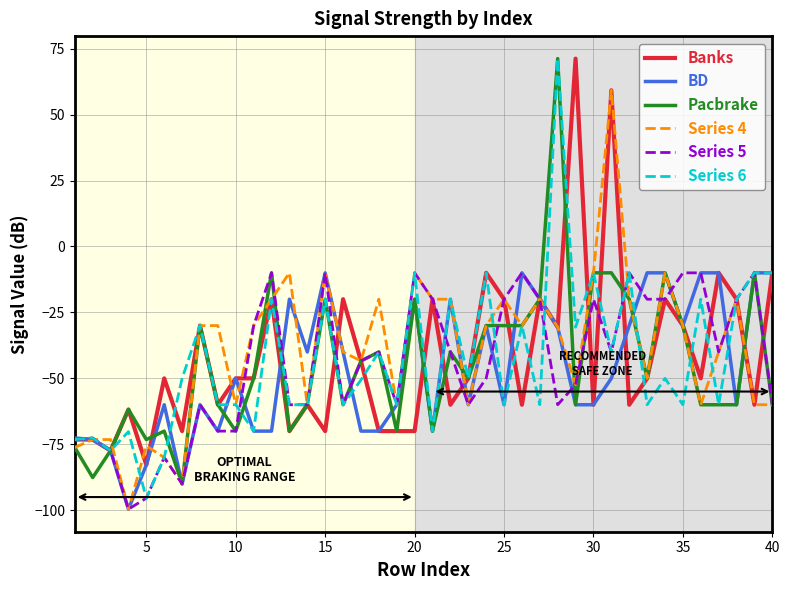

What is the maximum value shown in the chart?

71.2